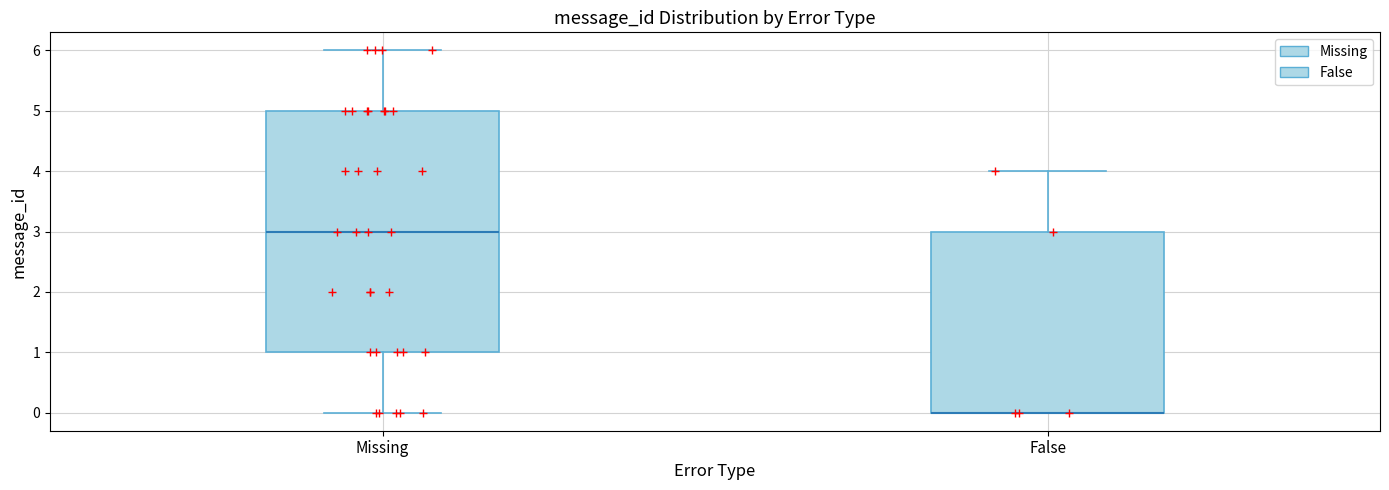

Where does the upper whisker of the box for False end on the y-axis? The values are not printed on the chart, so give them approximately, as read against the axis.

4